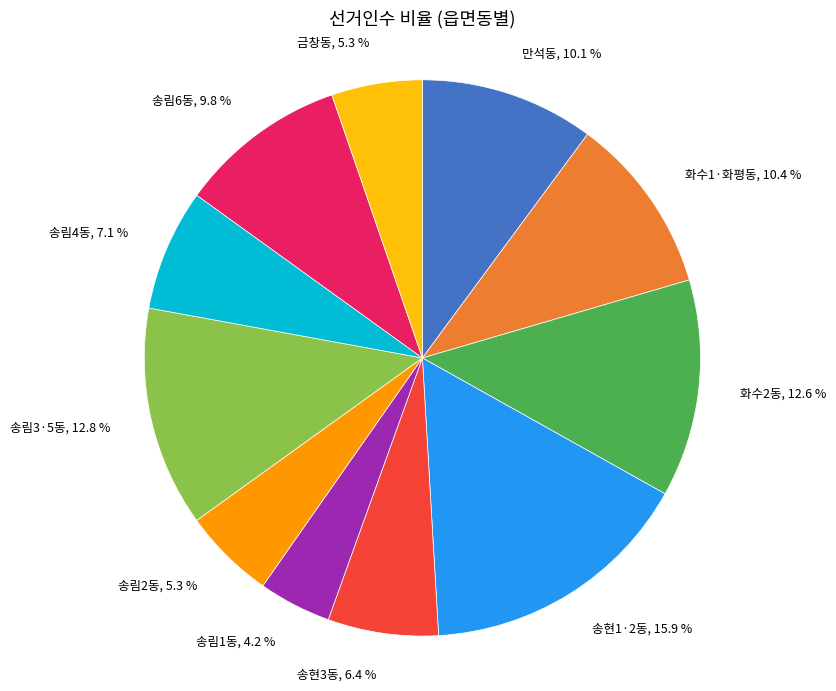

Is it true that 송림6동 is 17% of the pie?

False